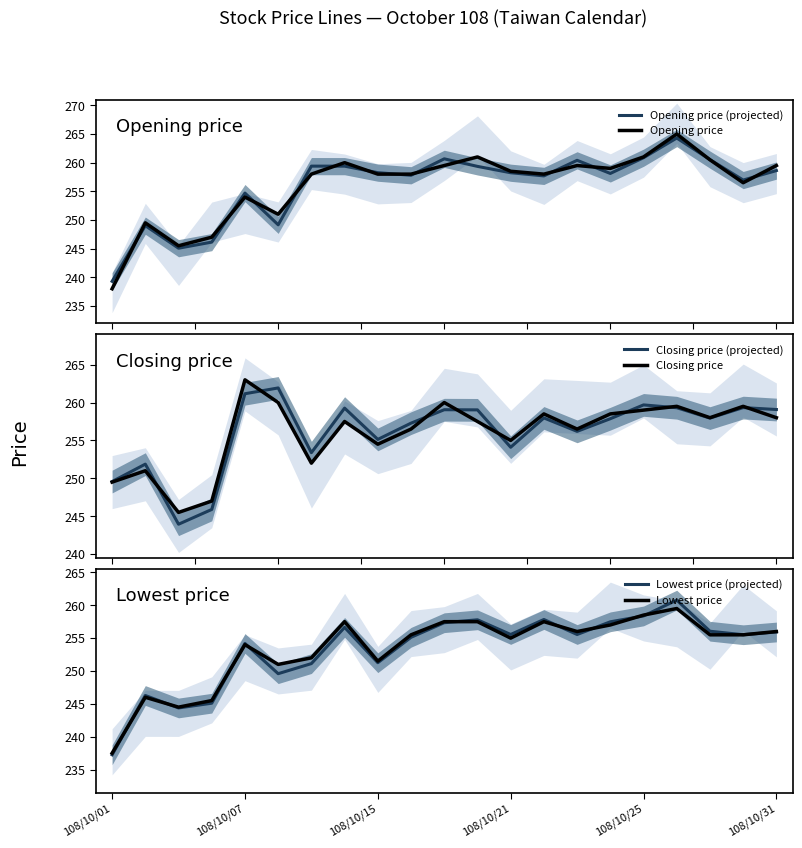

List the series in order of their peak value, lowest first.

Lowest price, Lowest price (projected), Closing price (projected), Closing price, Opening price (projected), Opening price